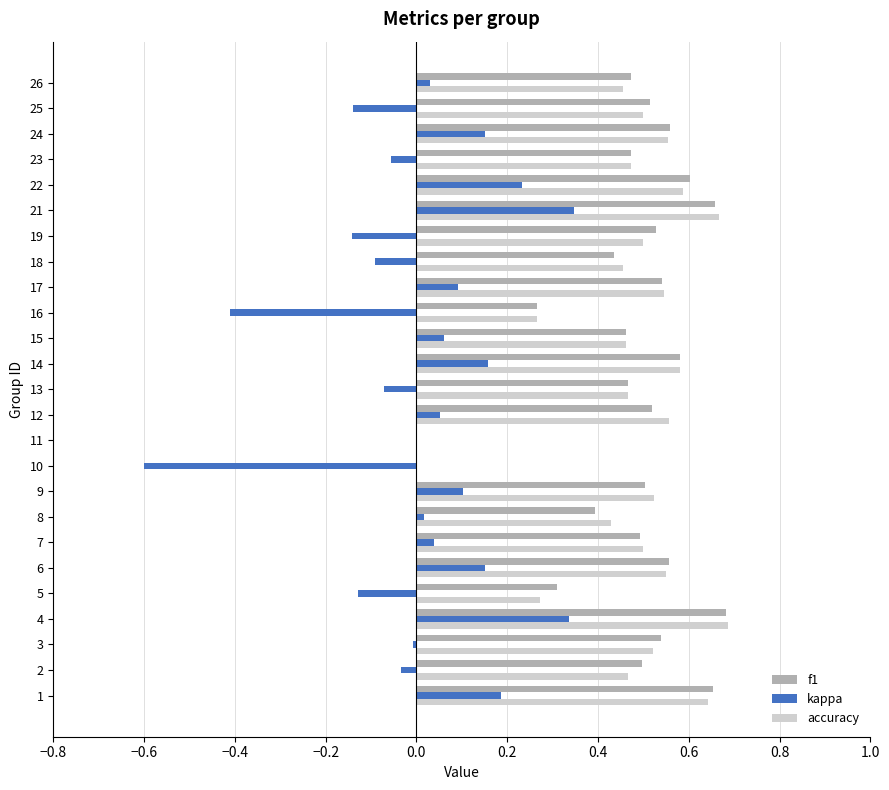

What is the sum of all accuracy values?

11.7